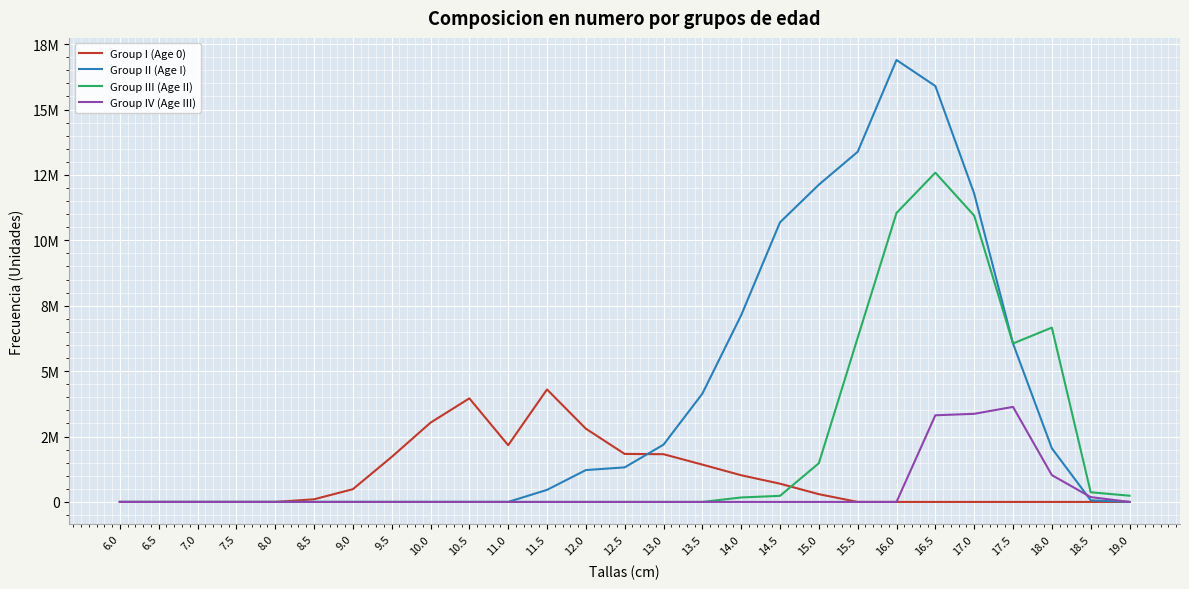

At how many categories does at least one series exceed 9461273?

6